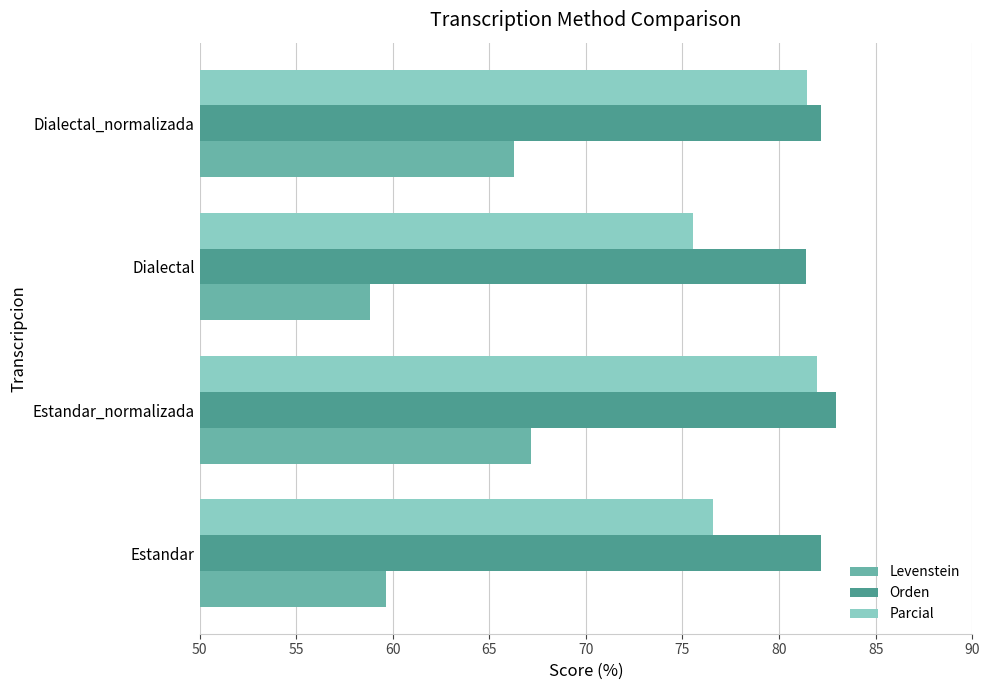

How many series are shown in this chart?

3